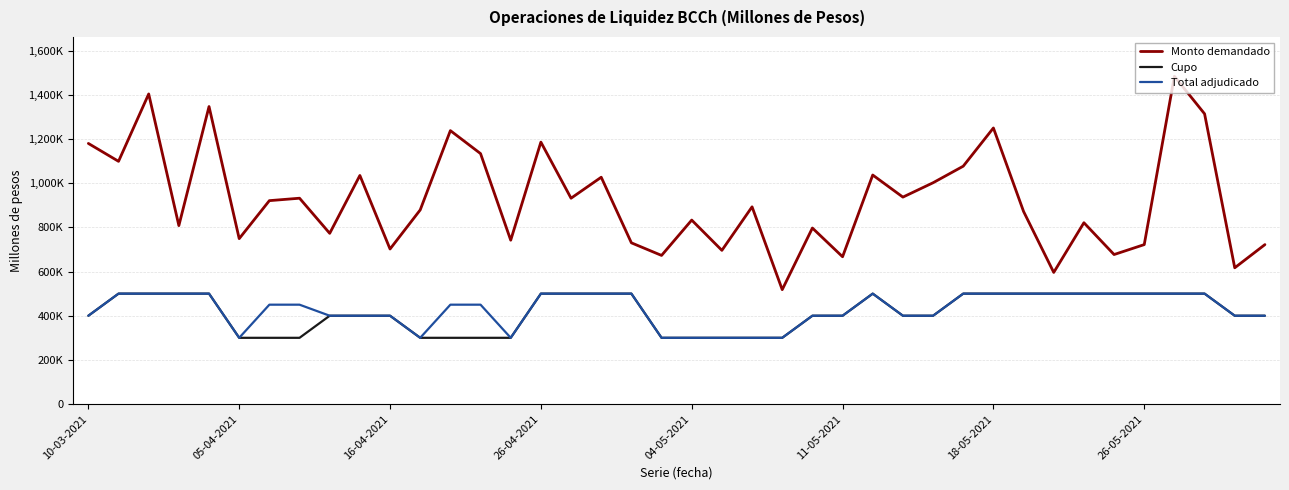

Does the chart have visible grid lines?

Yes